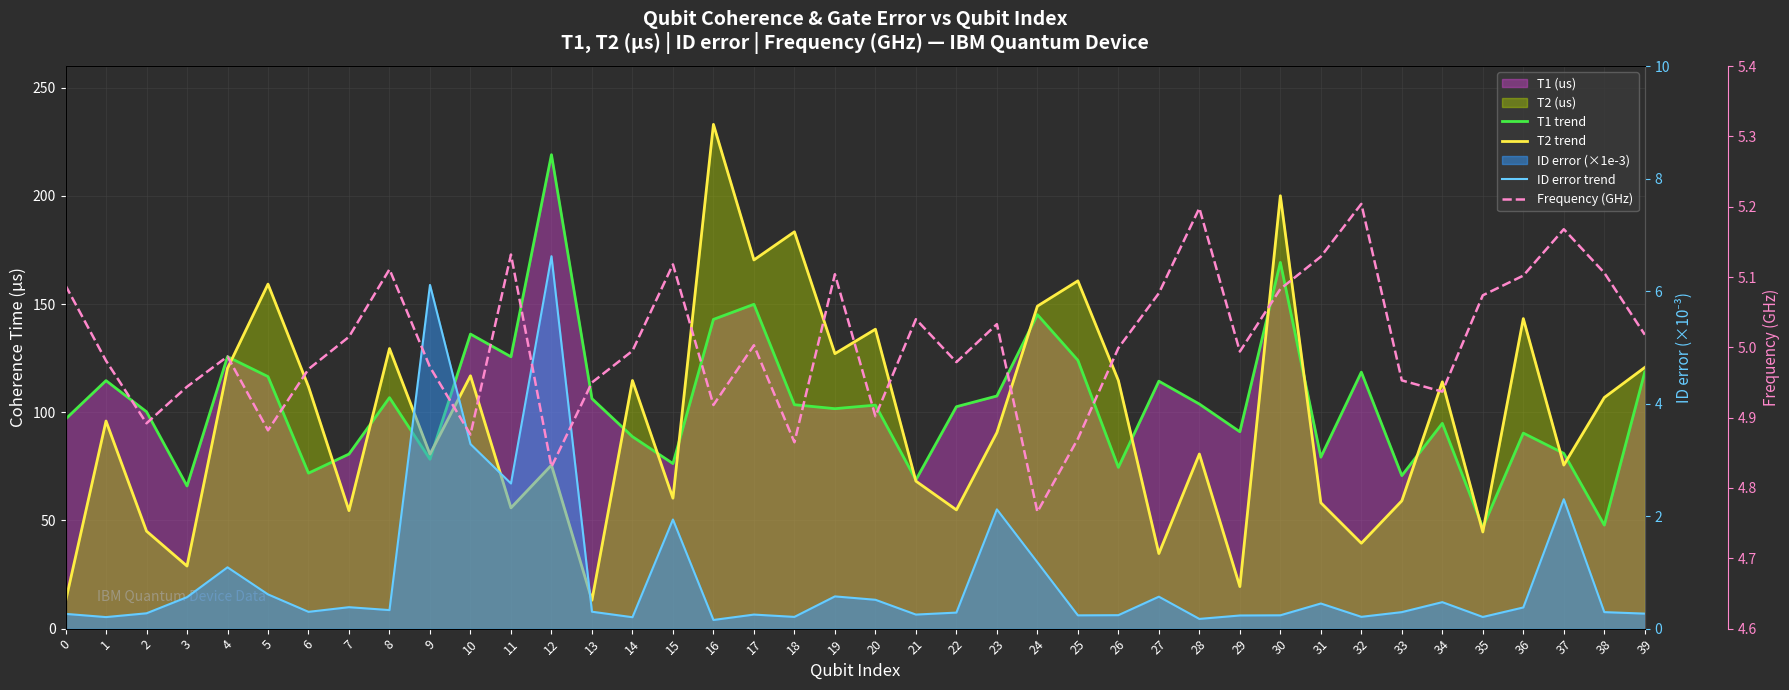

Between 30 and 21, which is larger?

30